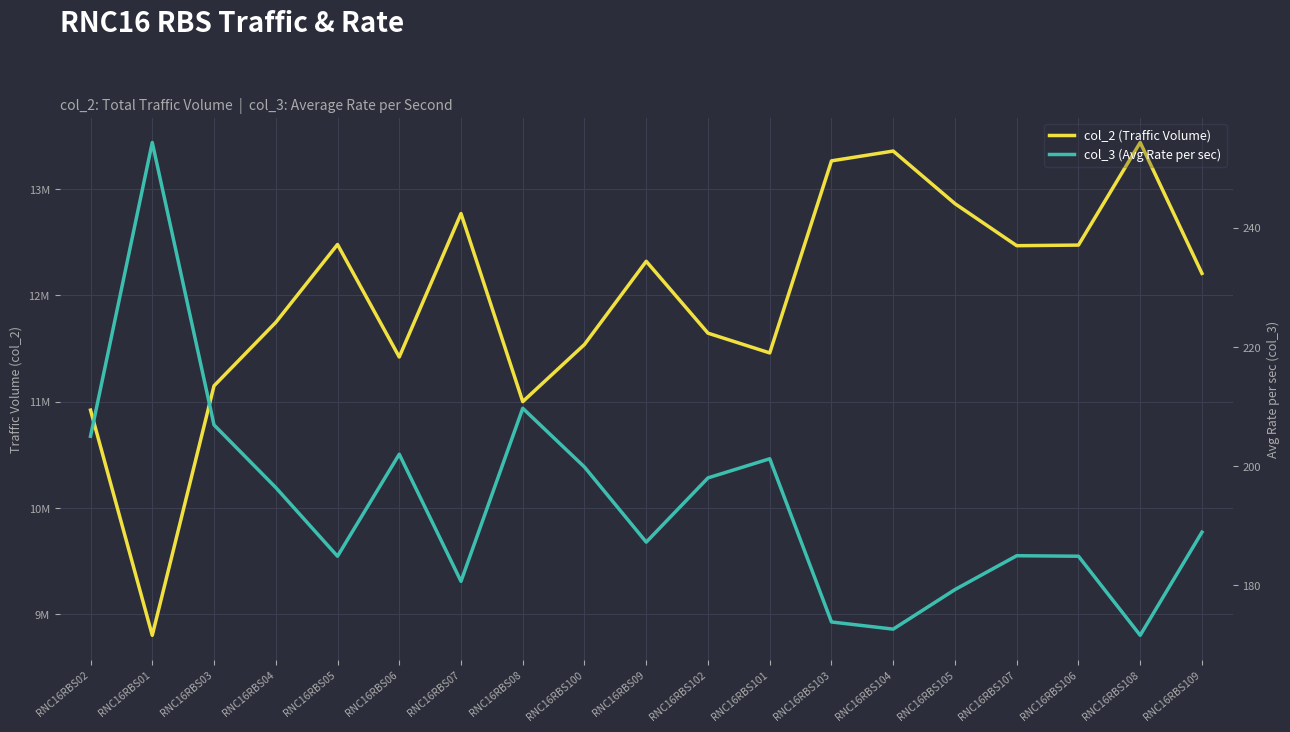

Rank the series by their average value, from highest to lowest.

col_2 (Traffic Volume), col_3 (Avg Rate per sec)